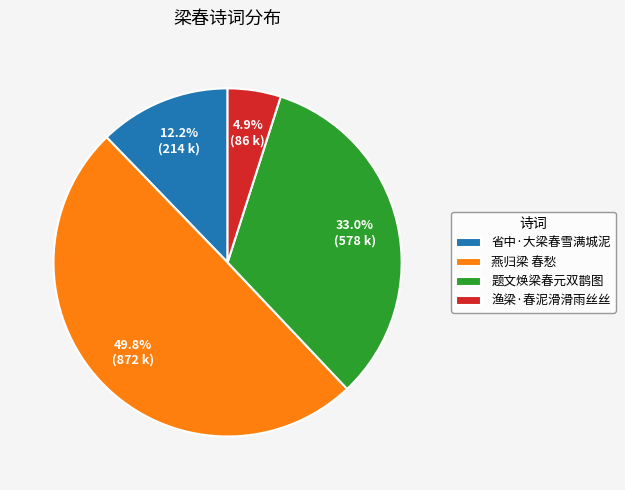

Rank the categories by value from highest to lowest.

燕归梁 春愁, 题文焕梁春元双鹊图, 省中·大梁春雪满城泥, 渔梁·春泥滑滑雨丝丝